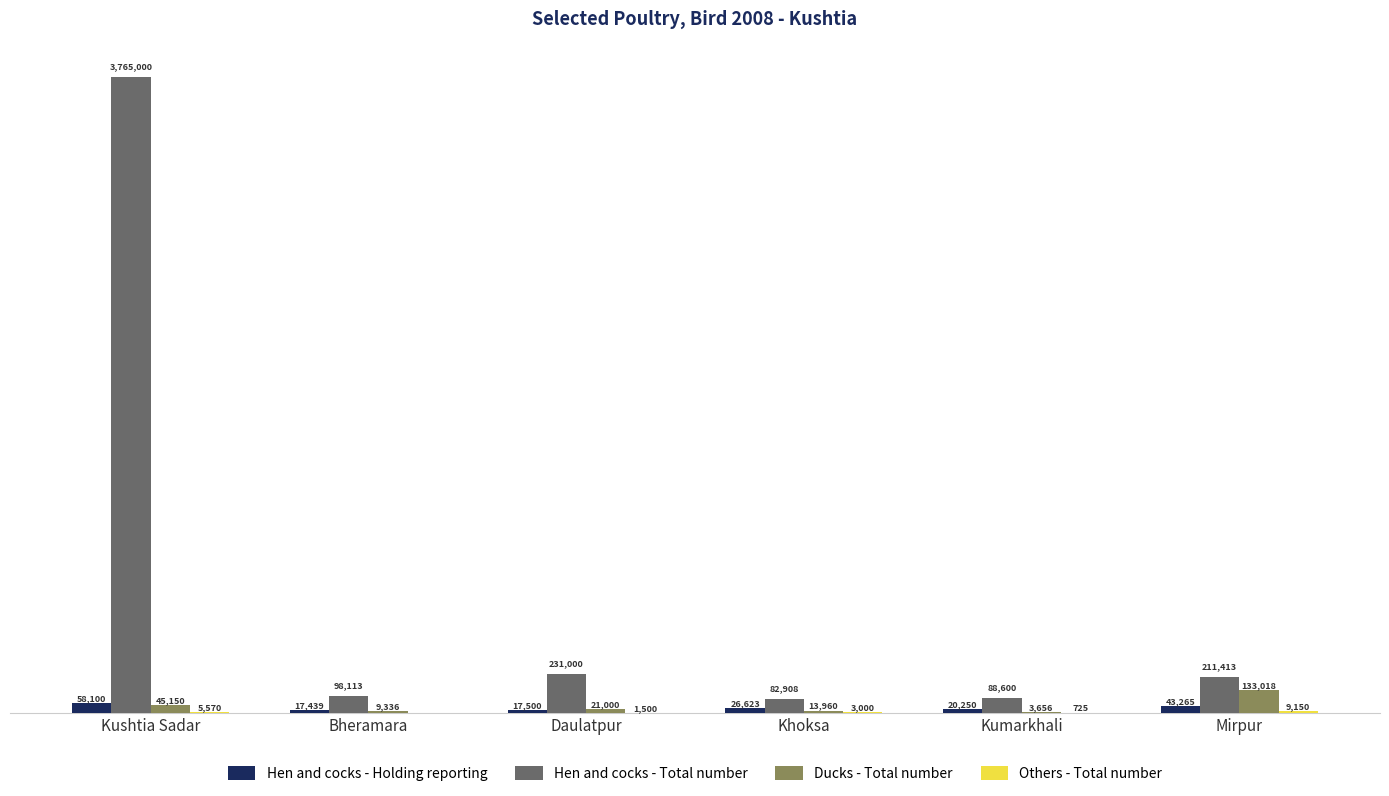

Does the chart contain stacked bars?

No